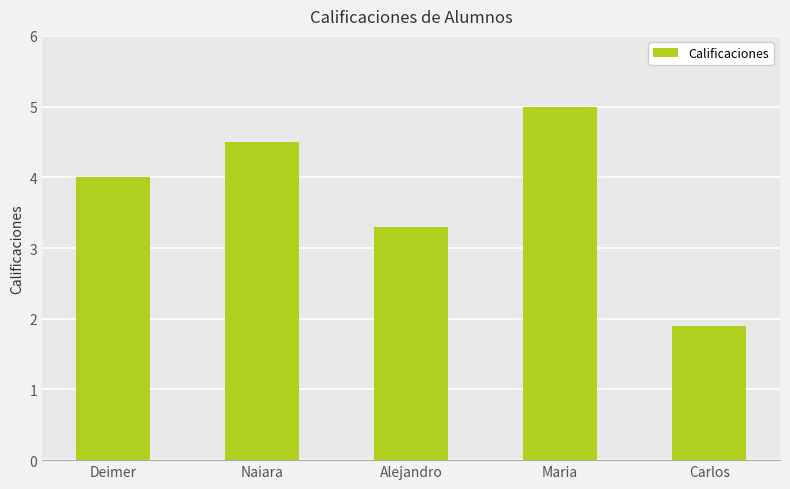

Reading left to right, list all the values displayed in this chart.

4.0	4.5	3.3	5.0	1.9